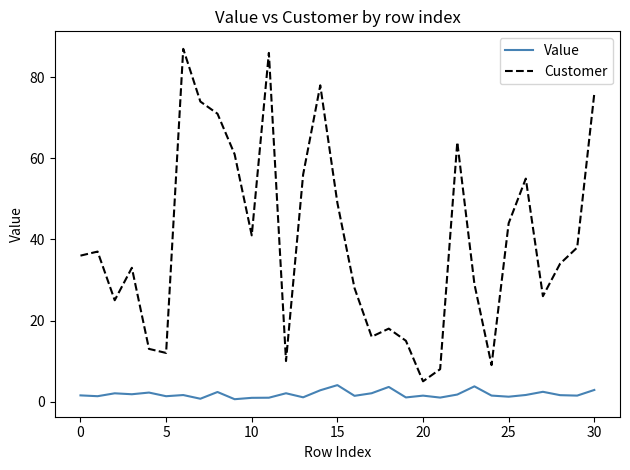

How many series are shown in this chart?

2